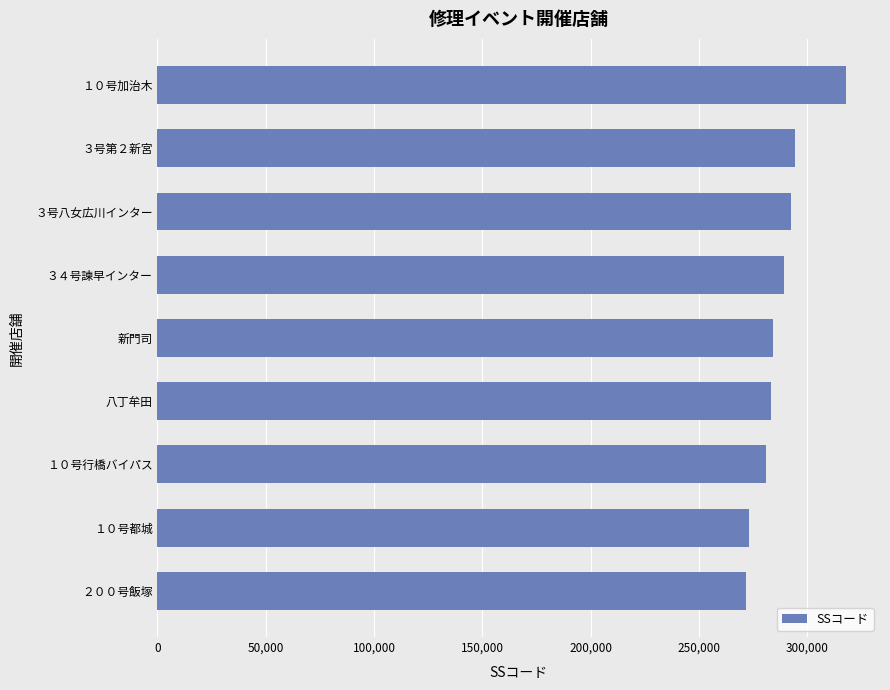

What is the maximum value shown in the chart?

317810